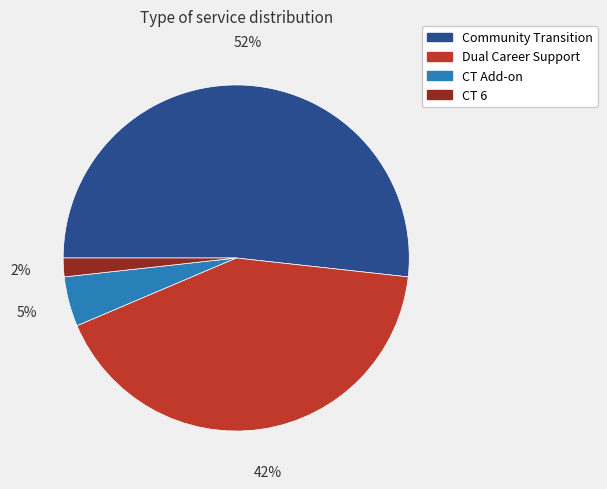

To the nearest percent, what portion does CT Add-on represent?

5%